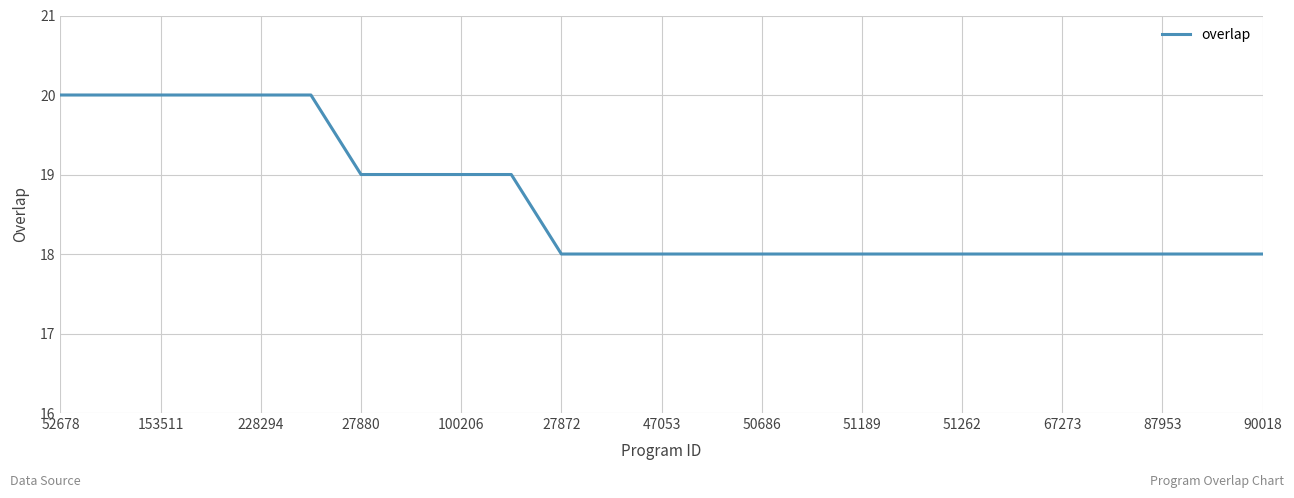

What is the greatest value displayed?

20